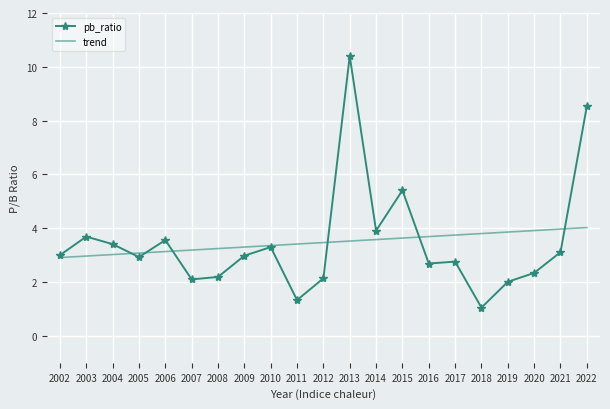

The value of pb_ratio at 2011 is 0.8. True or false?

False